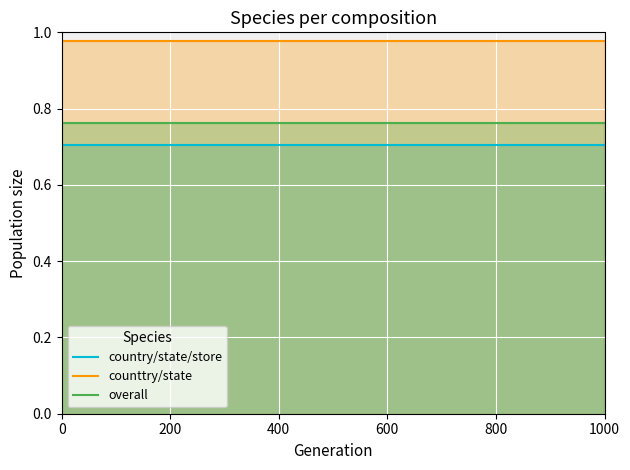

What is the minimum value shown in the chart?

0.7